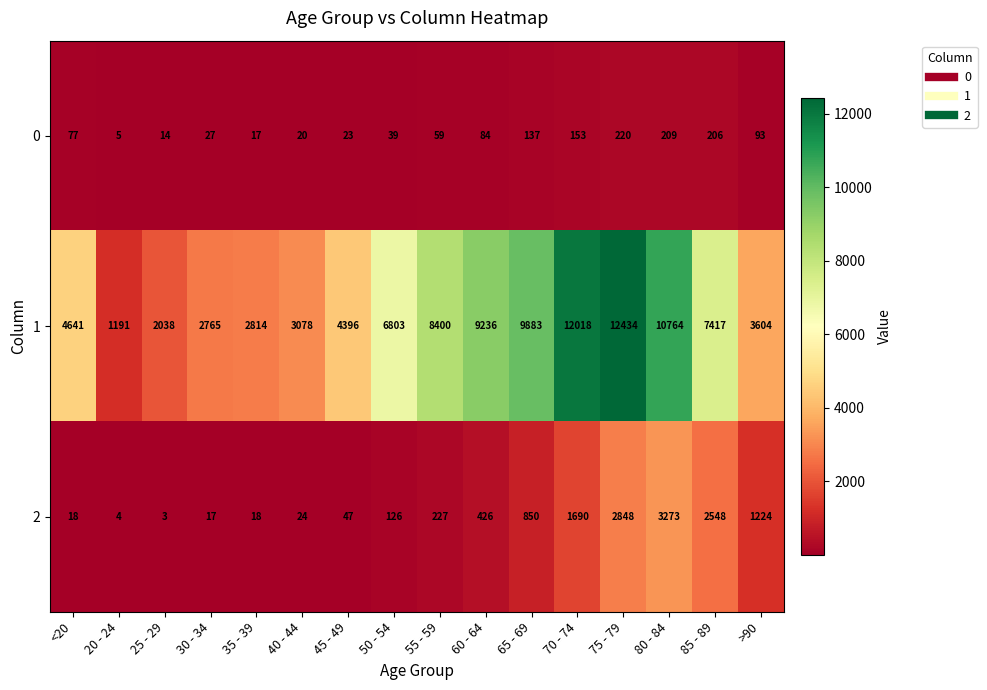

Is it true that 0 equals 59 at 55 - 59?

True